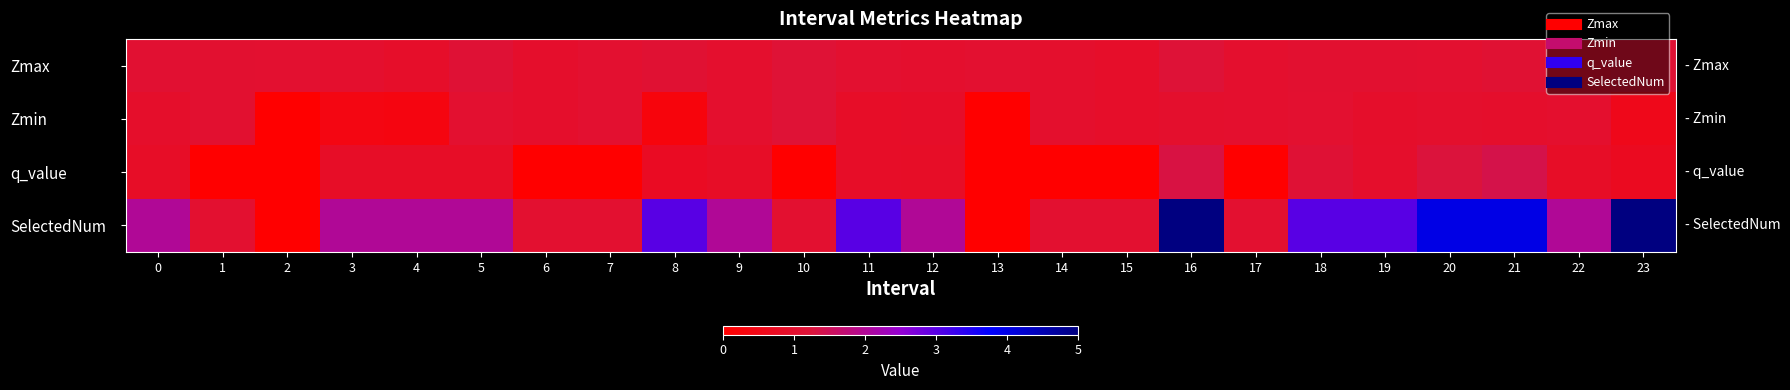

Which series has the largest range (max minus min)?

SelectedNum